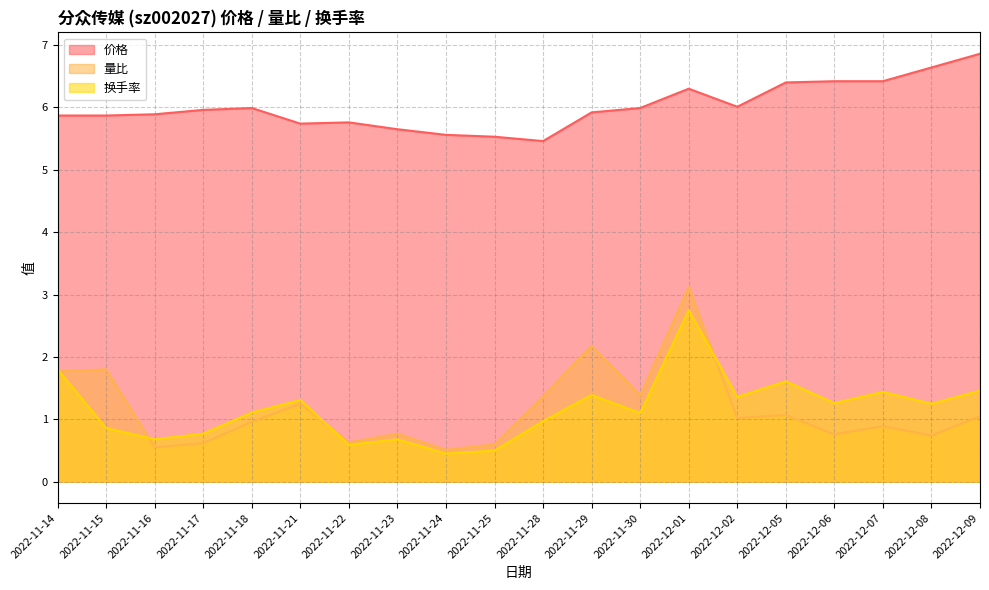

At how many categories does at least one series exceed 4?

20